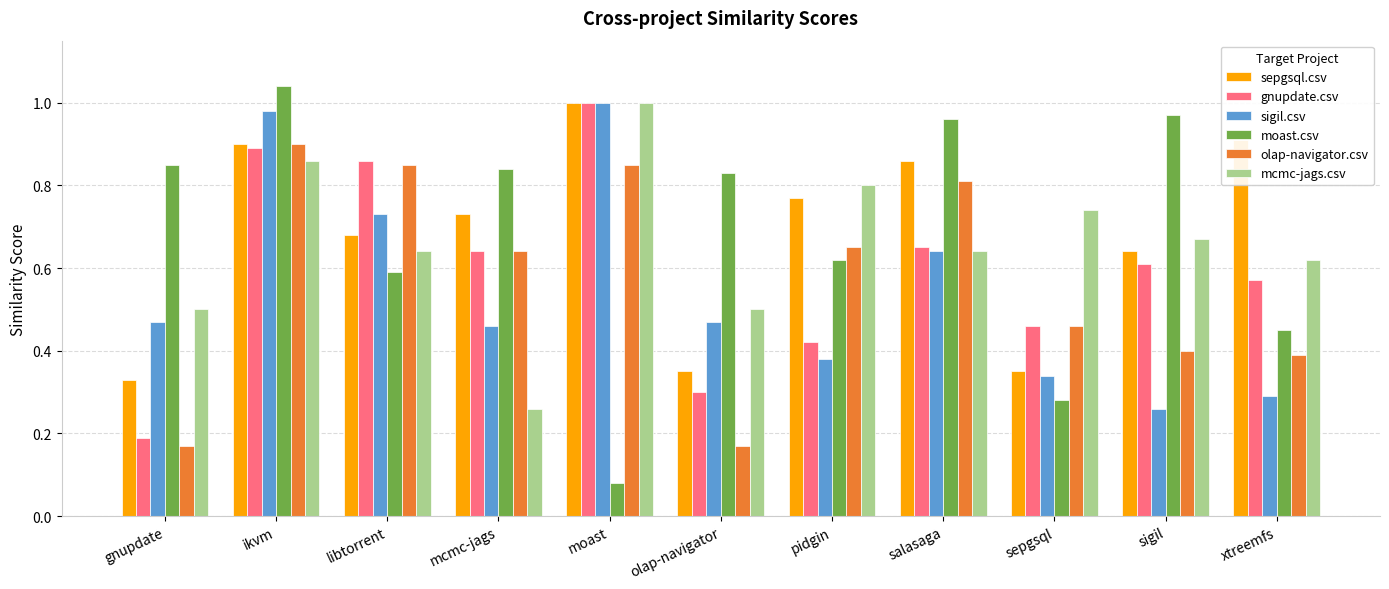

What are all the series names shown in the legend?

sepgsql.csv, gnupdate.csv, sigil.csv, moast.csv, olap-navigator.csv, mcmc-jags.csv